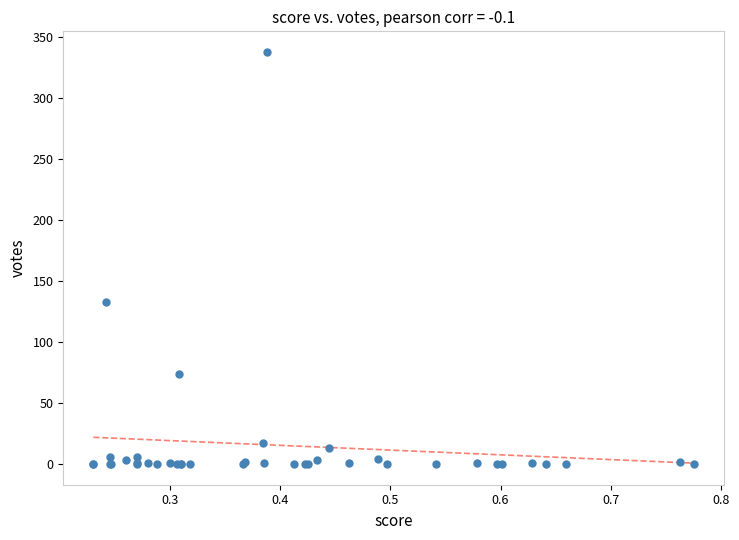

What Y value in the scatter plot is closest to 169?

133